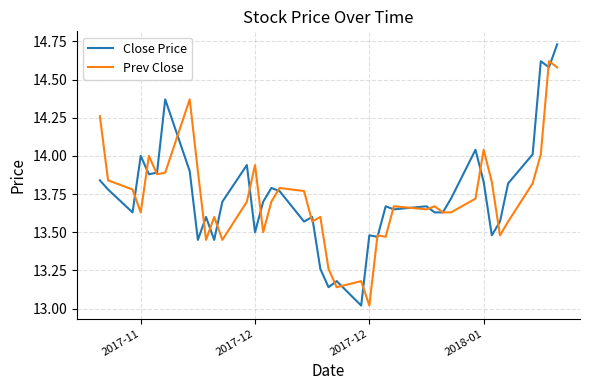

What is the sum of all Close Price values?

549.6